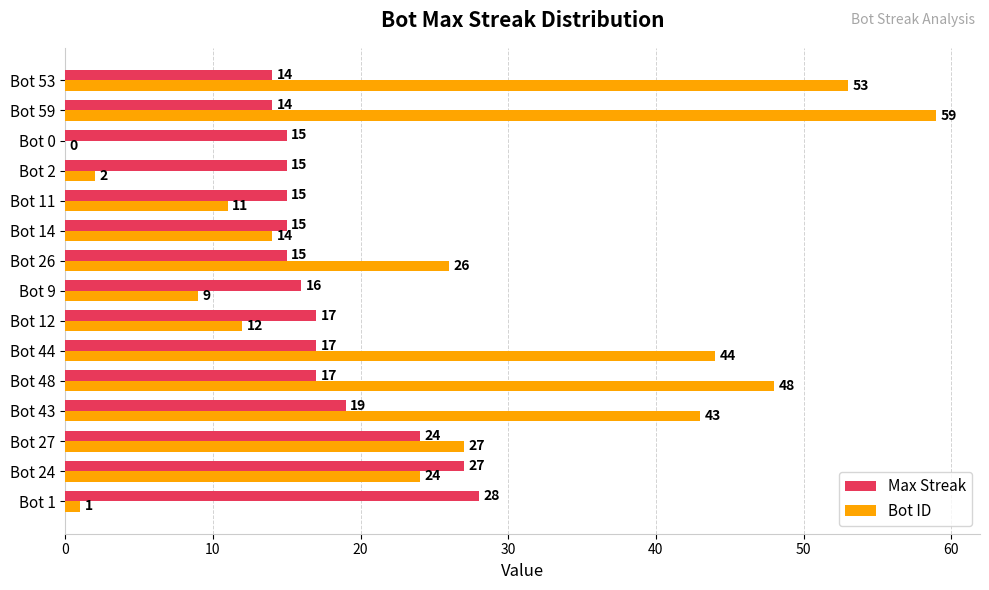

The Max Streak series shows 42 at Bot 27. True or false?

False